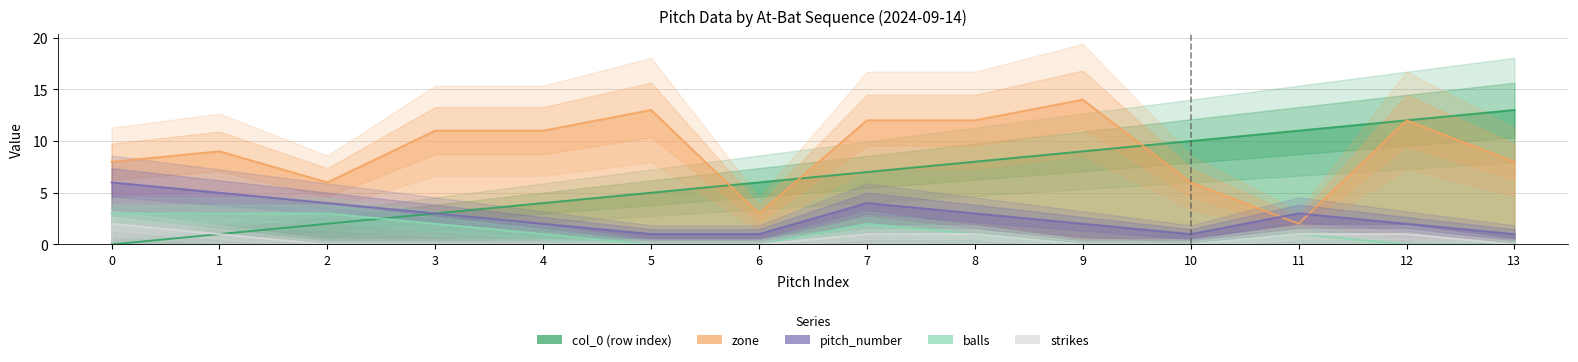

What is the total value across all series at 13?

22